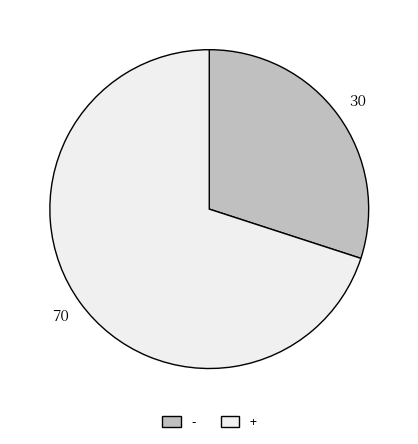

Is - the majority of the pie?

No